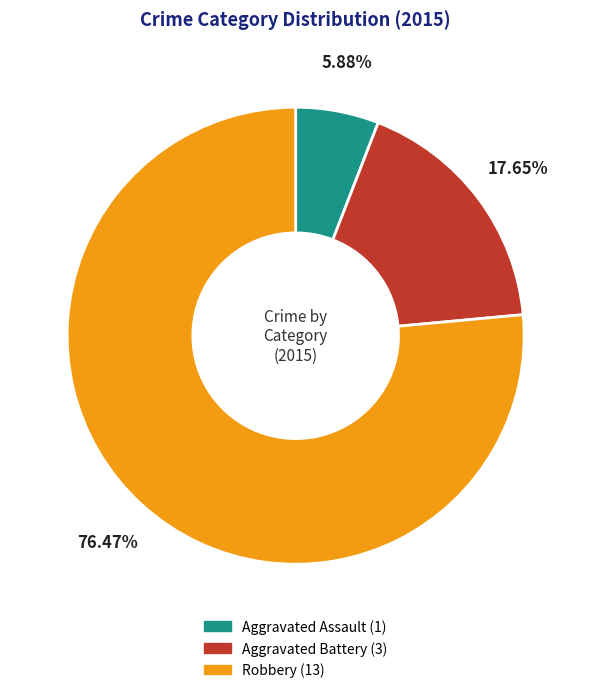

How many segments does this pie chart have?

3